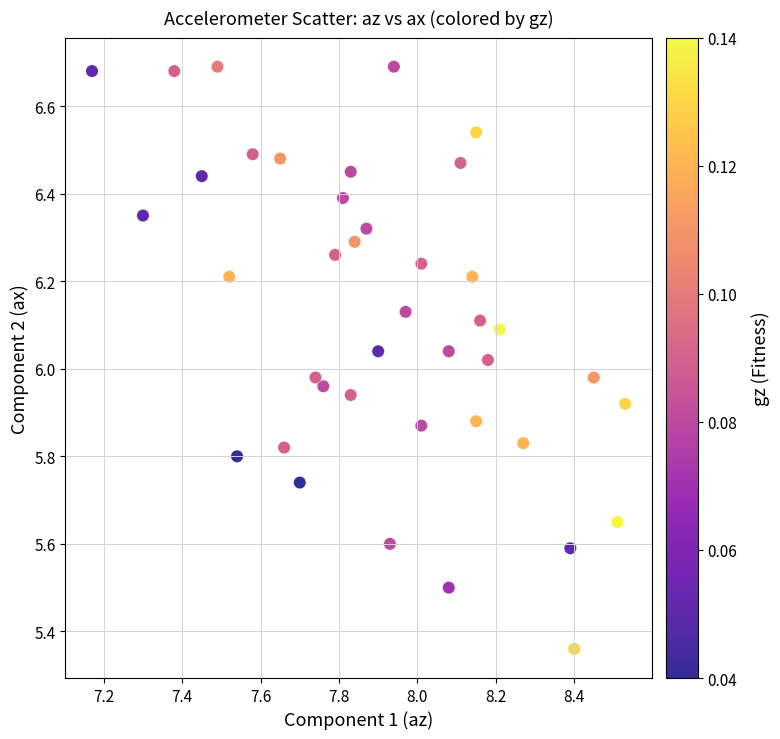

What is the range of X values (max minus min)?

1.4